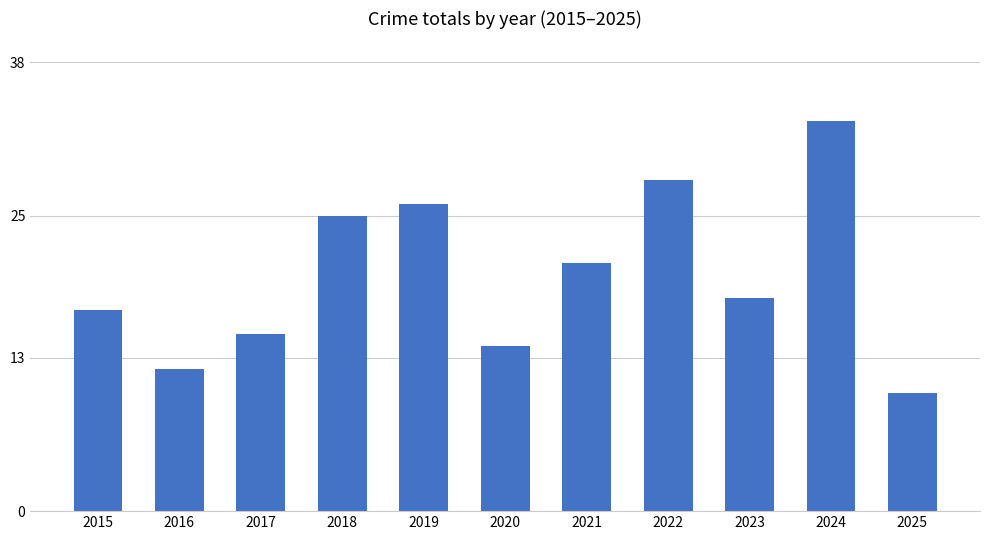

At which label is the value closest to 21?

2021